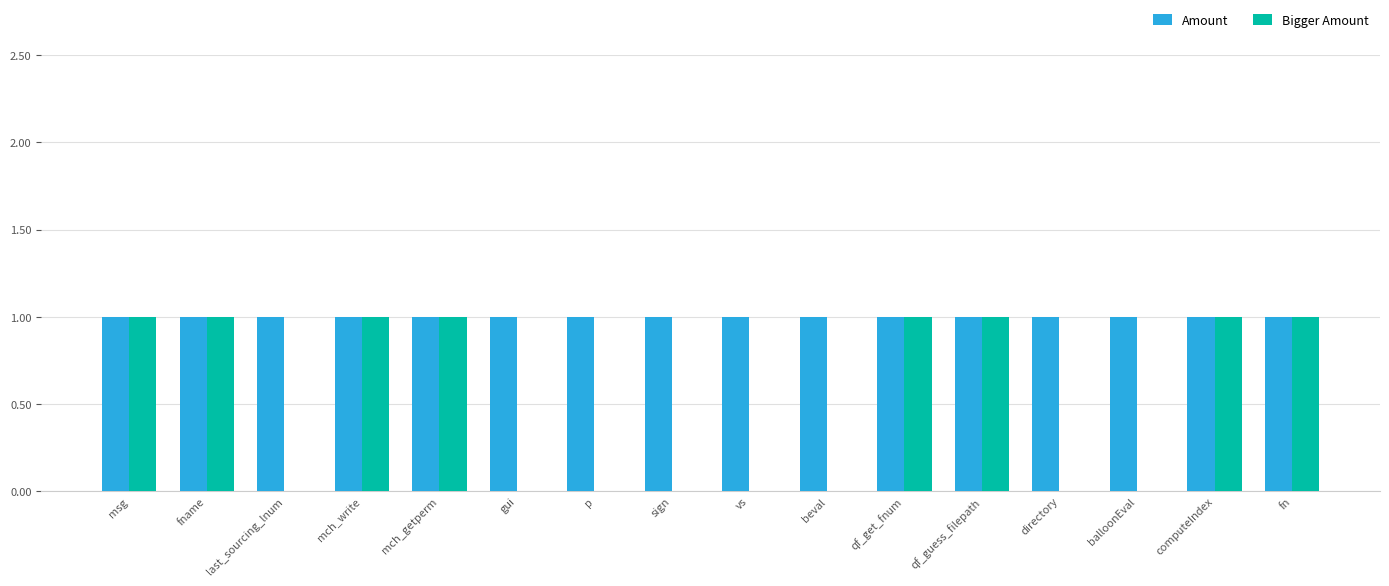

How many data points does each series have?

16